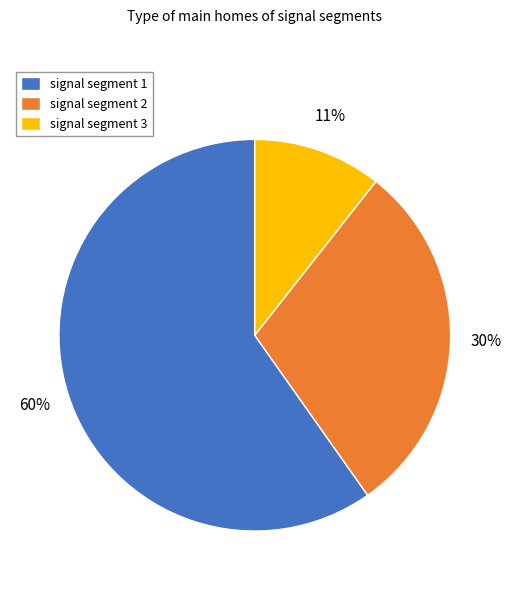

Between signal segment 1 and signal segment 3, which is larger?

signal segment 1